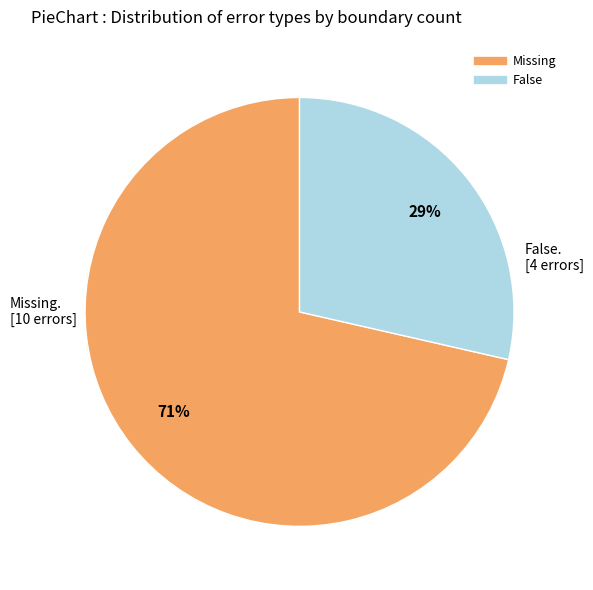

What percentage is the False slice, to the nearest percent?

29%